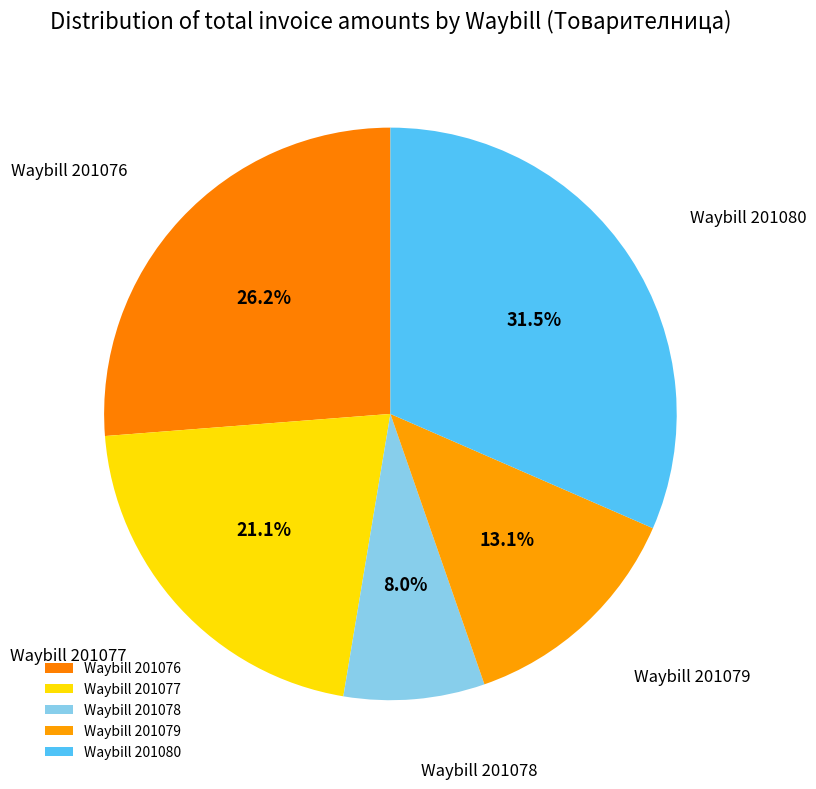

Does any single category account for the majority?

No